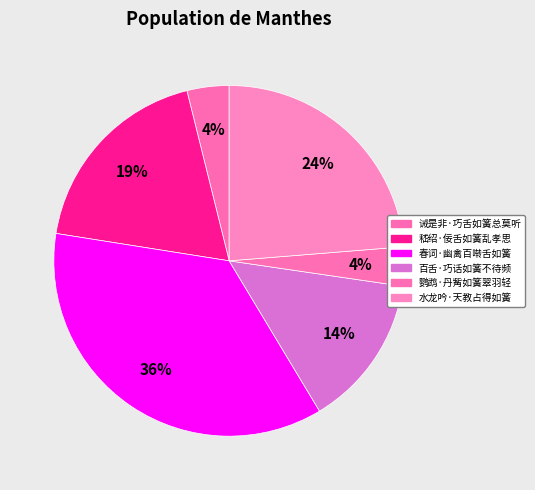

Rank the categories by value from highest to lowest.

春词·幽禽百啭舌如簧, 水龙吟·天教占得如簧, 嵇绍·佞舌如簧乱孝思, 百舌·巧话如簧不待频, 诫是非·巧舌如簧总莫听, 鹦鹉·丹觜如簧翠羽轻